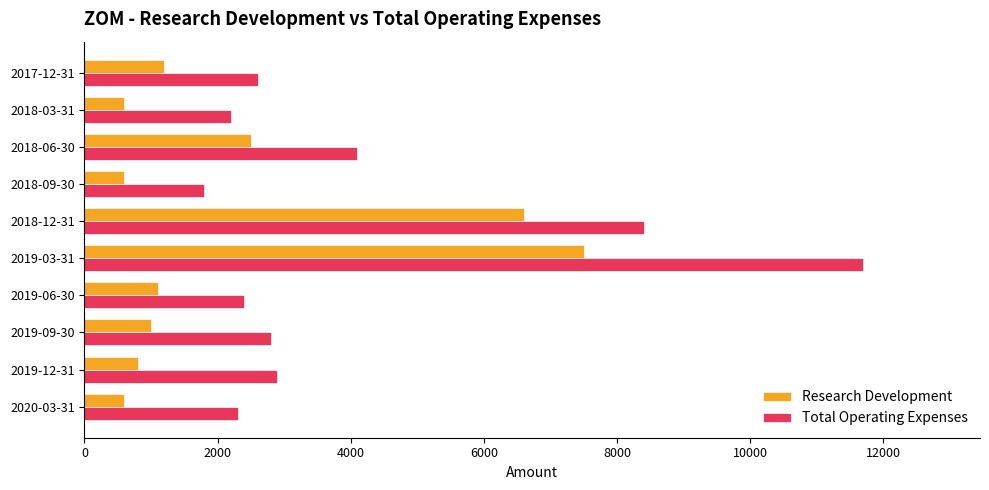

At how many categories does at least one series exceed 10598?

1